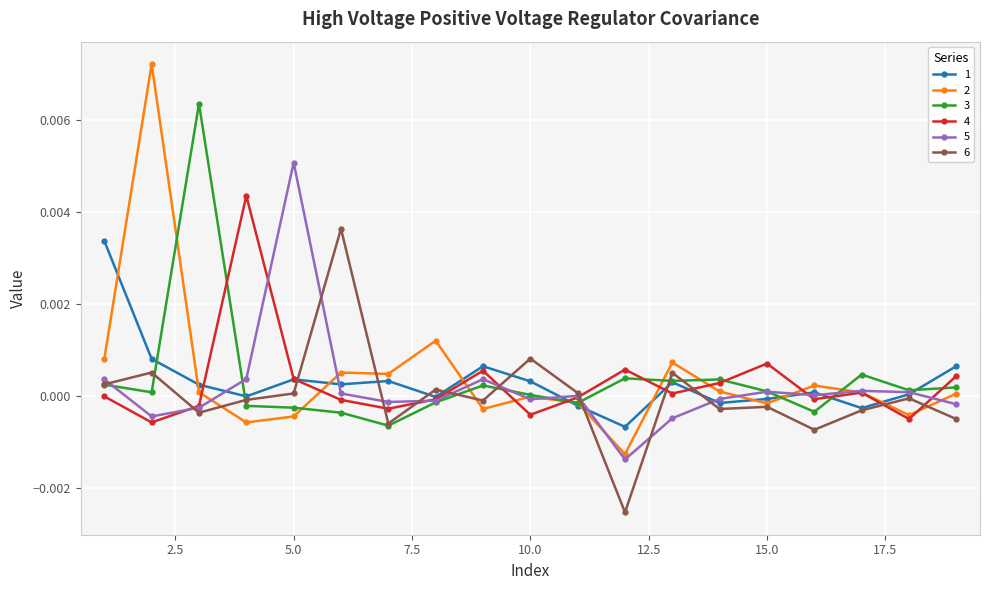

True or false: 3 and 5 intersect in this chart.

True